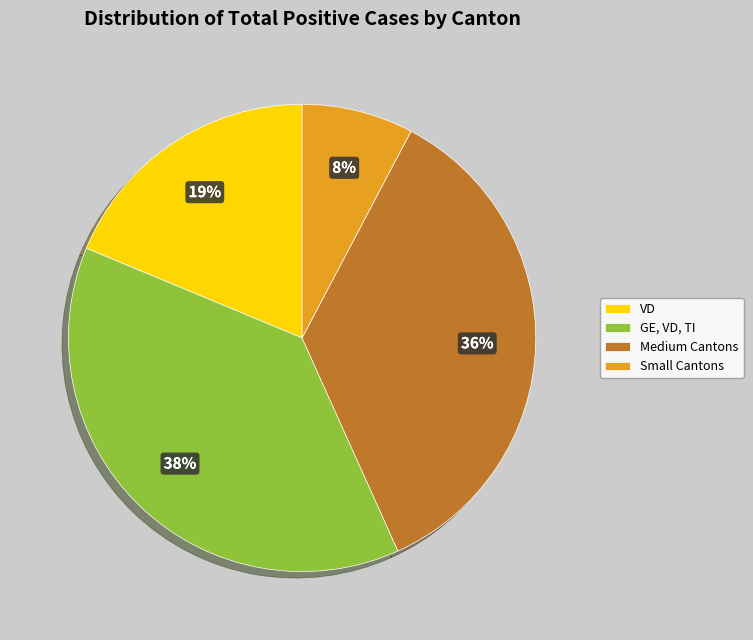

Rank the categories by value from highest to lowest.

GE, VD, TI, Medium Cantons, VD, Small Cantons